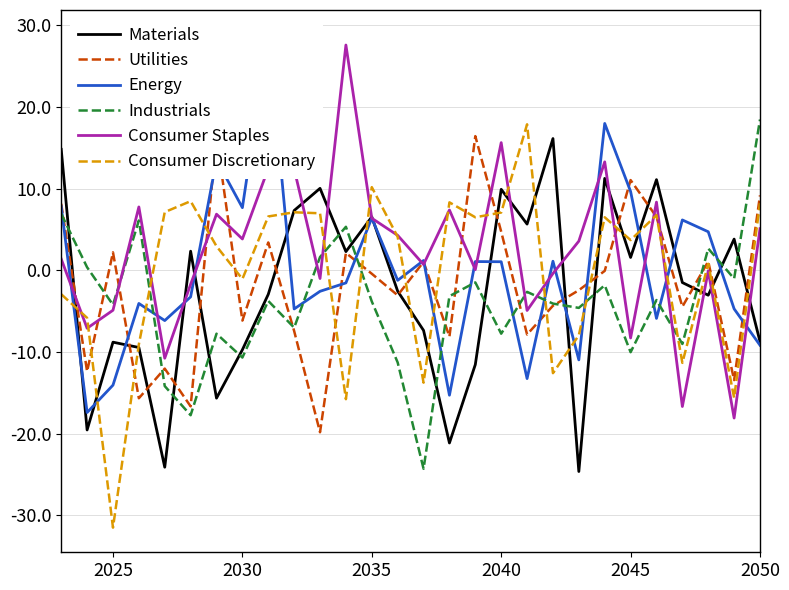

The value of Industrials at 2030 is -10.7. True or false?

True